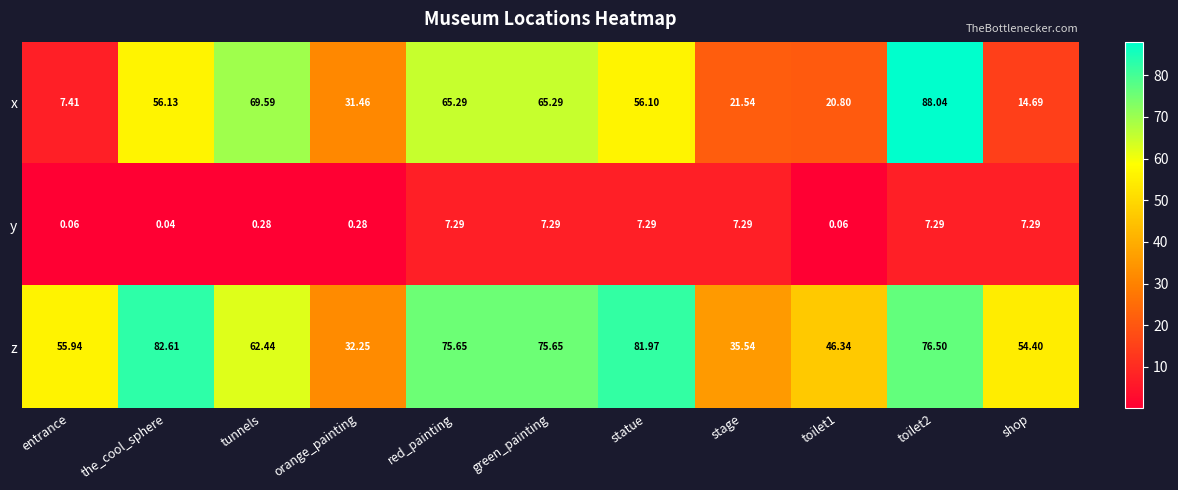

How many data points does each series have?

11